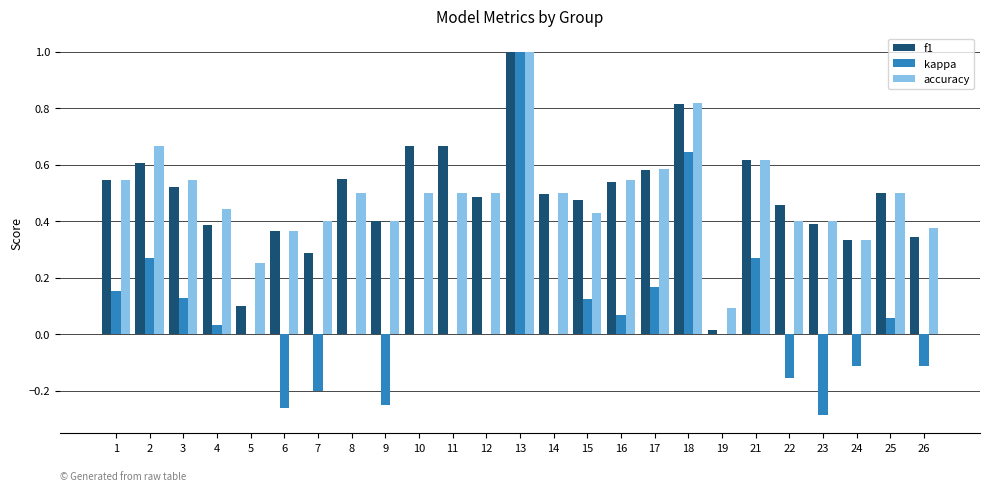

True or false: f1 has a value of 0.2 at 18.

False